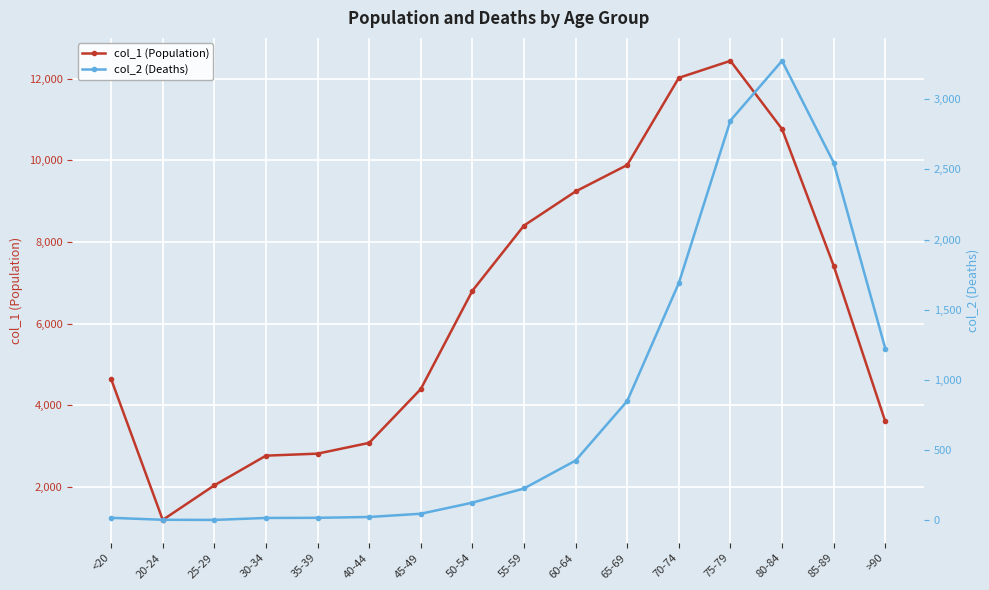

Is the value of col_1 (Population) at 85-89 greater than the value of col_2 (Deaths) at 85-89?

Yes